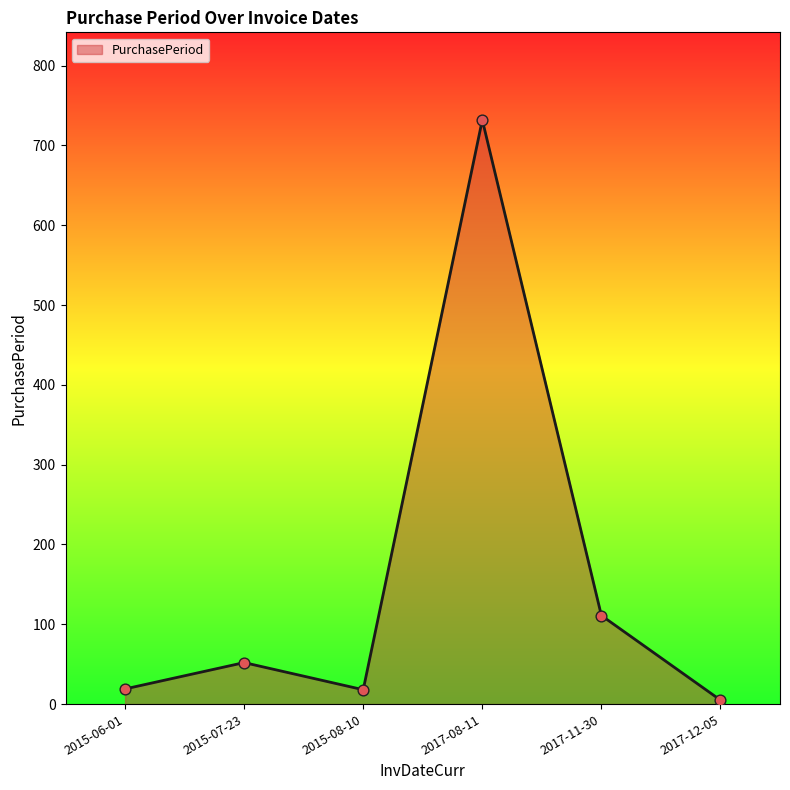

What is the change in value from 2015-08-10 to 2017-11-30?

+93